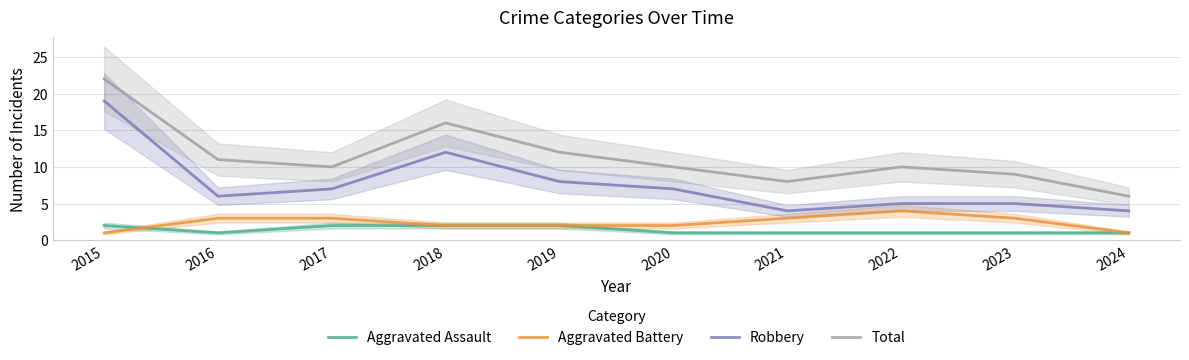

Which has a higher value, 2020 or 2019?

2019